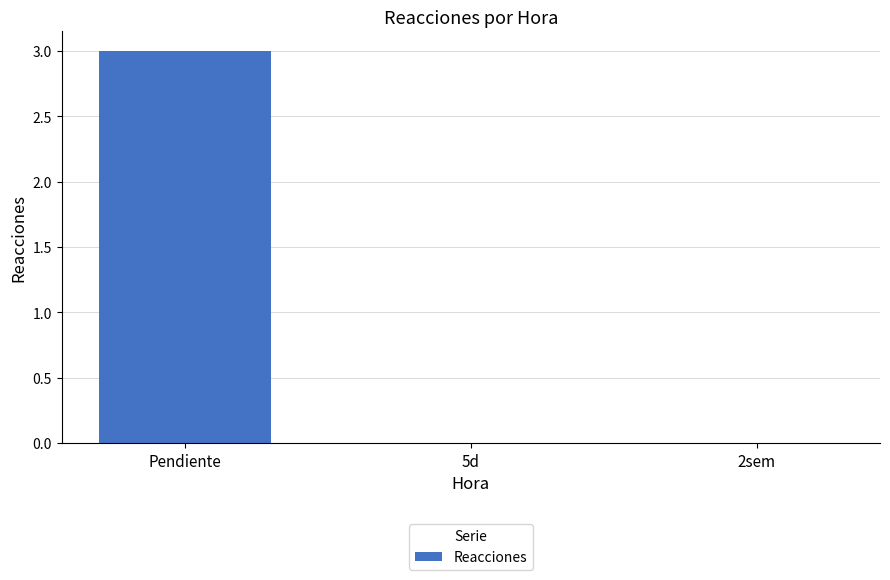

Reading left to right, list all the values displayed in this chart.

3	0	0